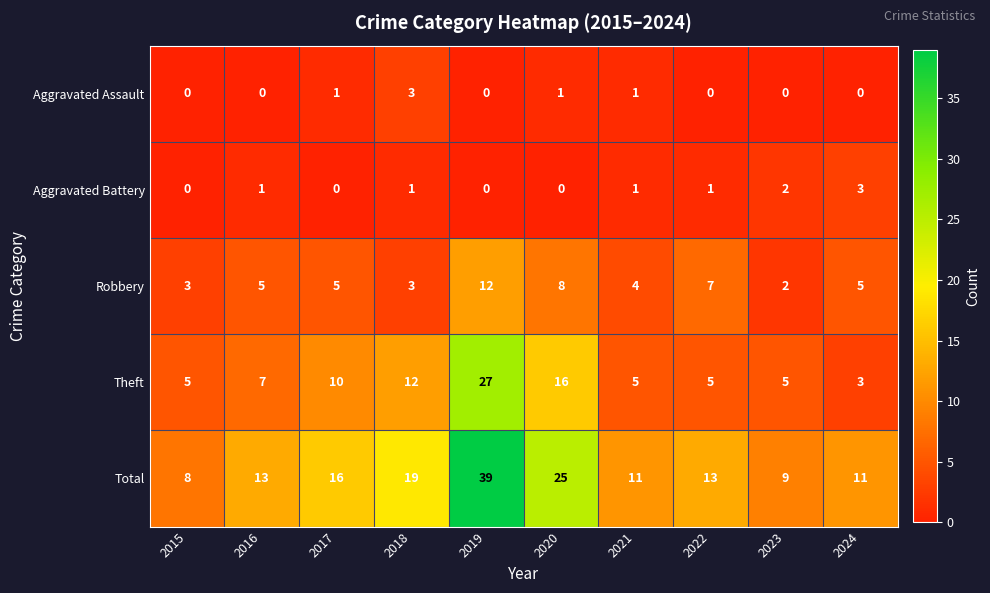

At which category is the sum across all series the highest?

2019